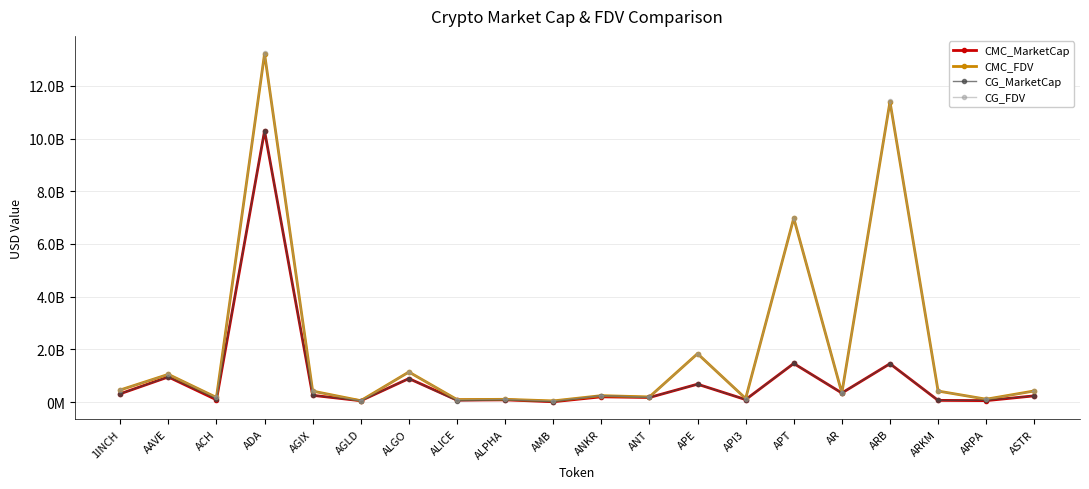

What value does the CMC_FDV series have at AAVE?

1049644490